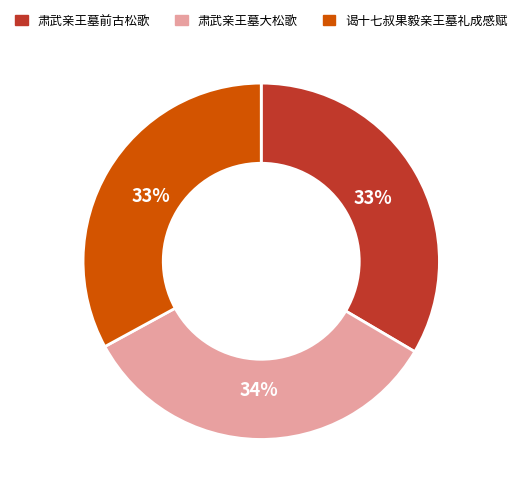

What is the ratio of the value at 肃武亲王墓大松歌 to the value at 谒十七叔果毅亲王墓礼成感赋?

1.0